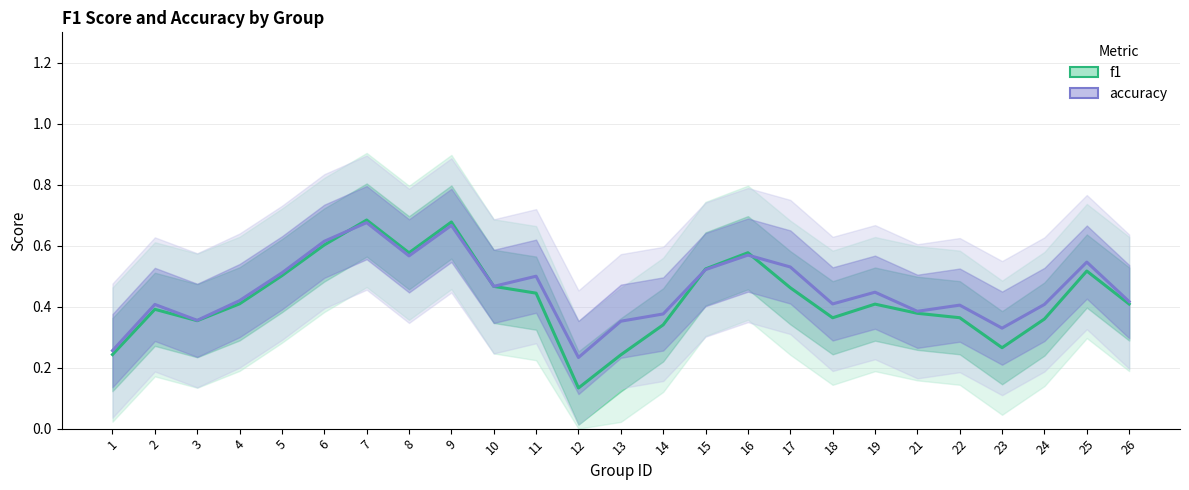

At which category is the sum across all series the highest?

7